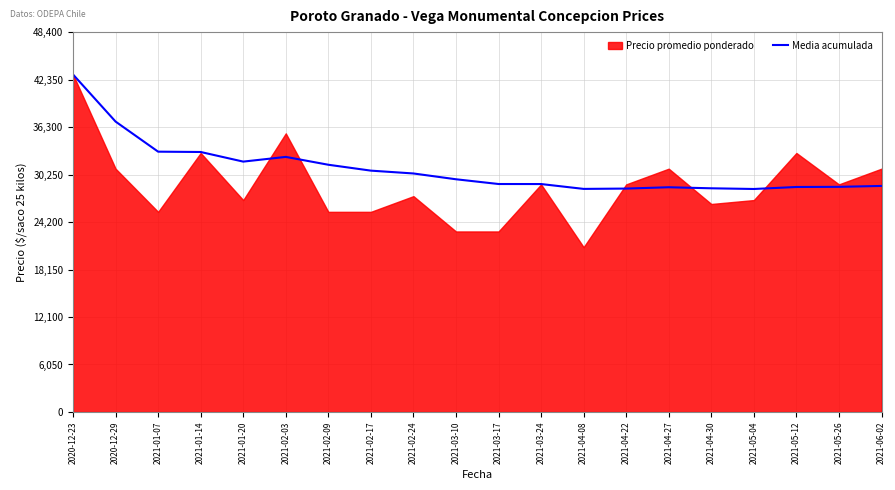

What is the average value?

30982.6